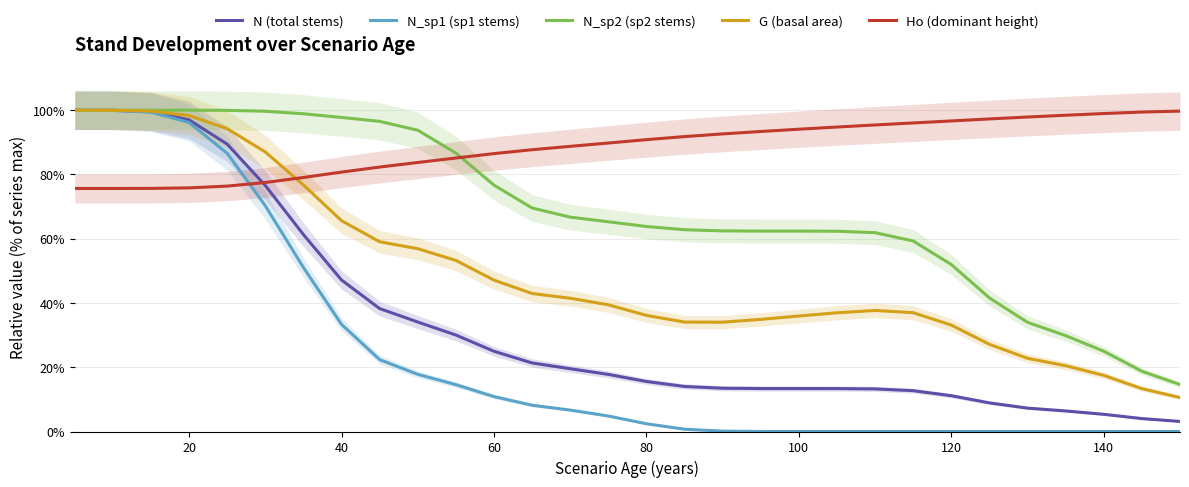

How many positive values does the N_sp1 (sp1 stems) series have?

20